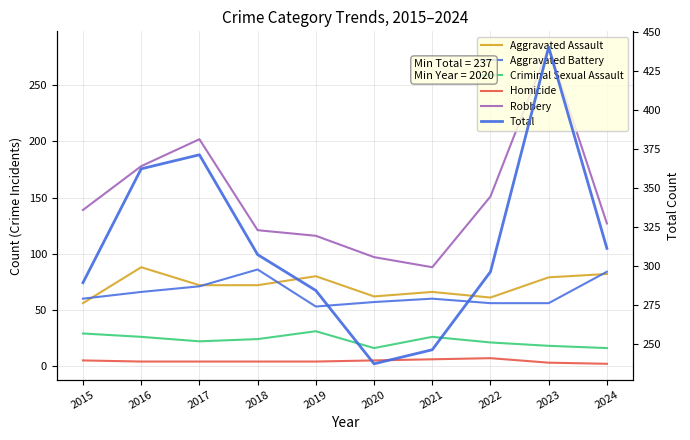

Where is the first local minimum for Robbery?

2021